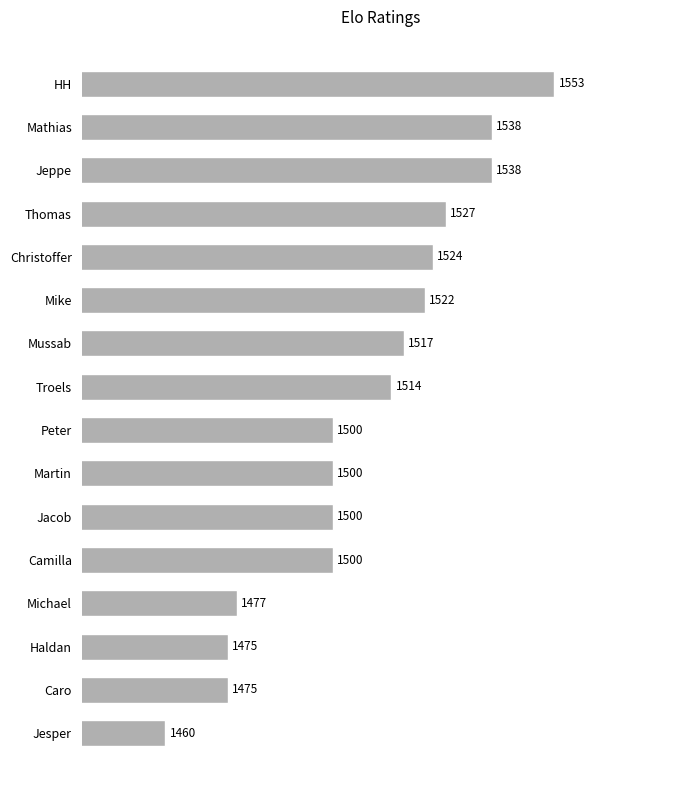

Are the bars grouped side by side (vs. stacked)?

No